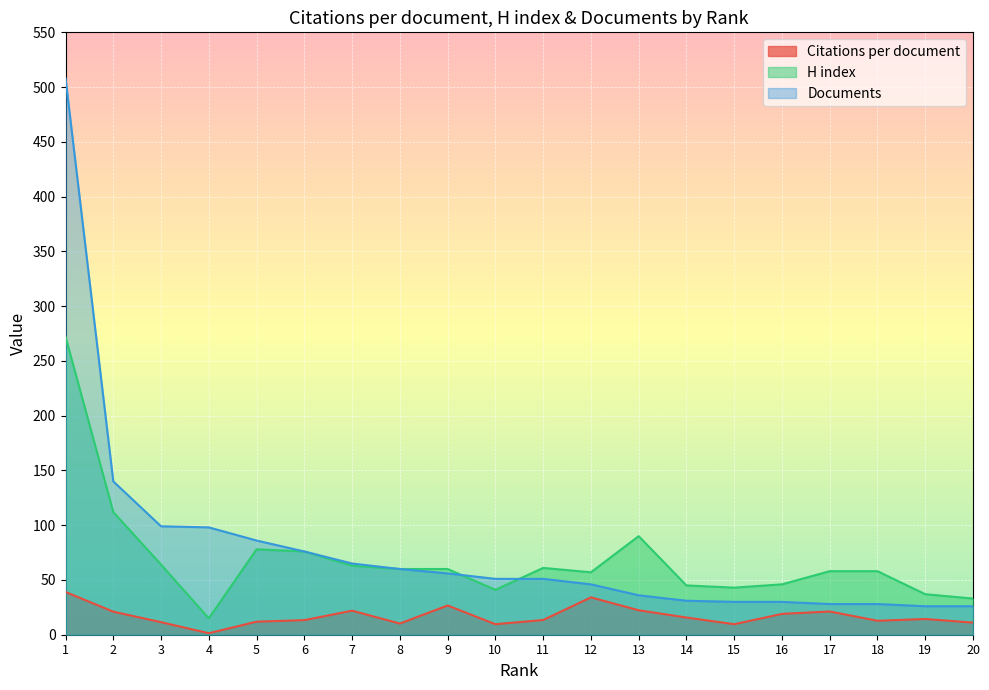

How many lines are shown in the chart?

3